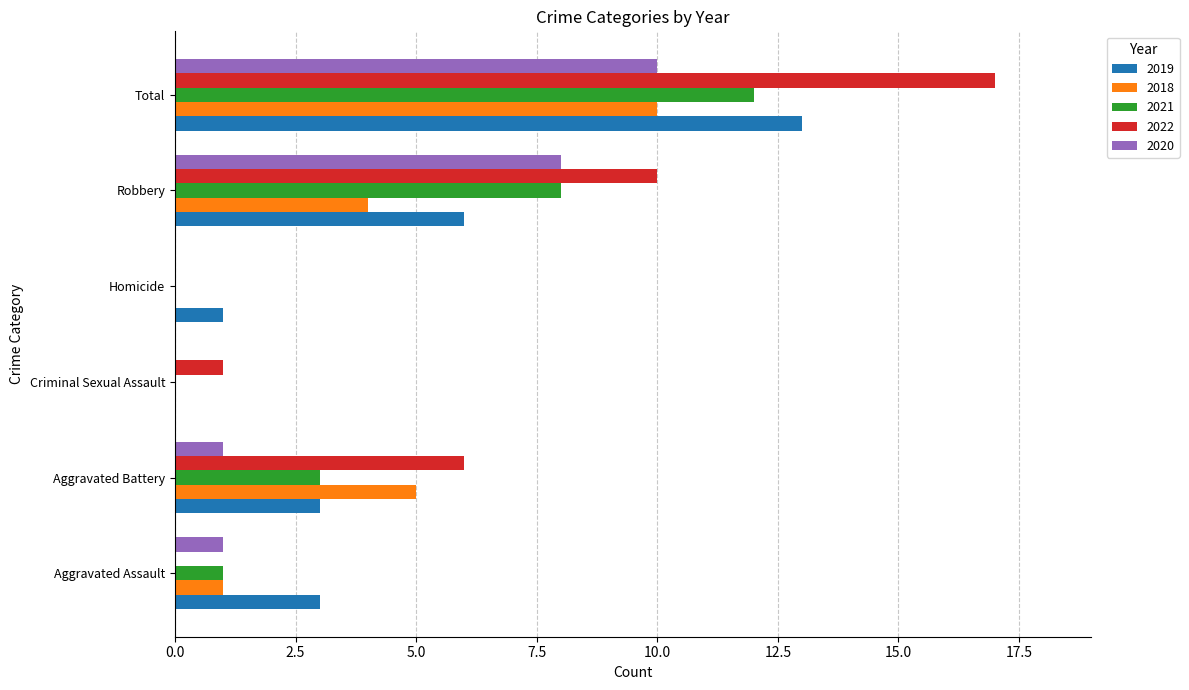

What are all the series names shown in the legend?

2019, 2018, 2021, 2022, 2020